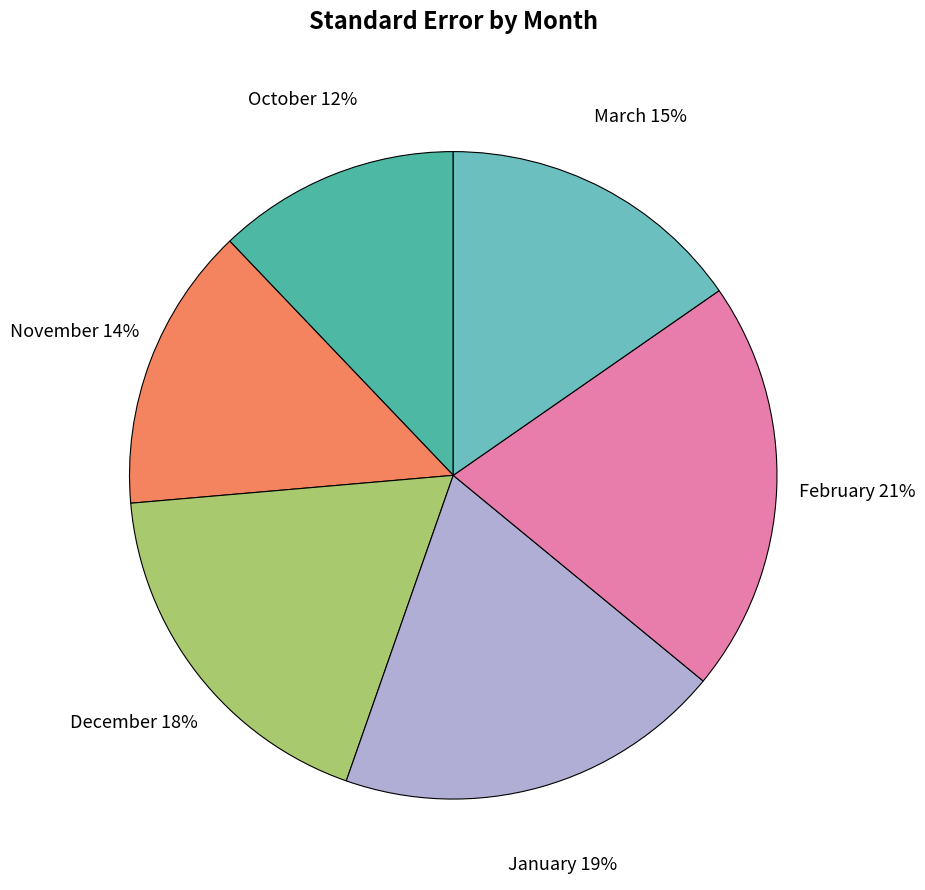

True or false: January accounts for 19% of the total.

True